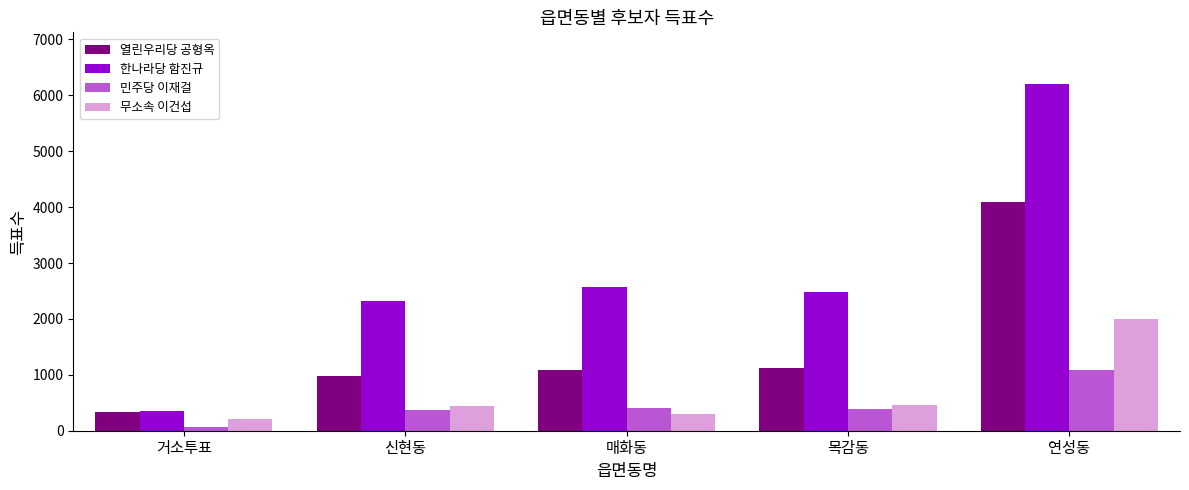

What is the label of the 5th bar from the left?

연성동